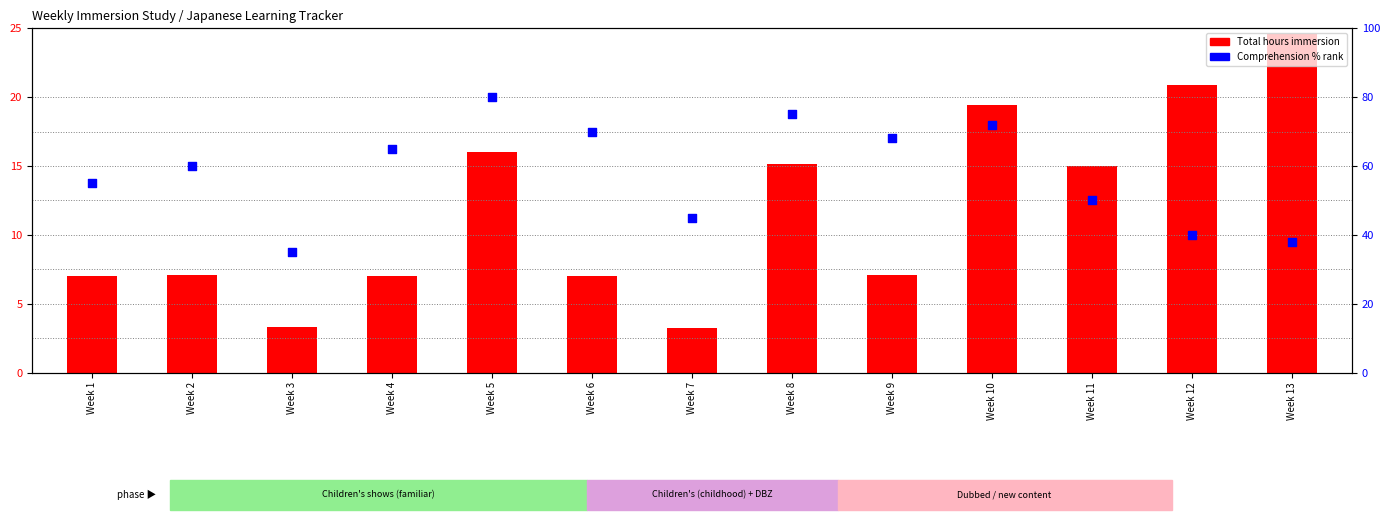

Which series has the largest Y range (max minus min)?

Comprehension % rank